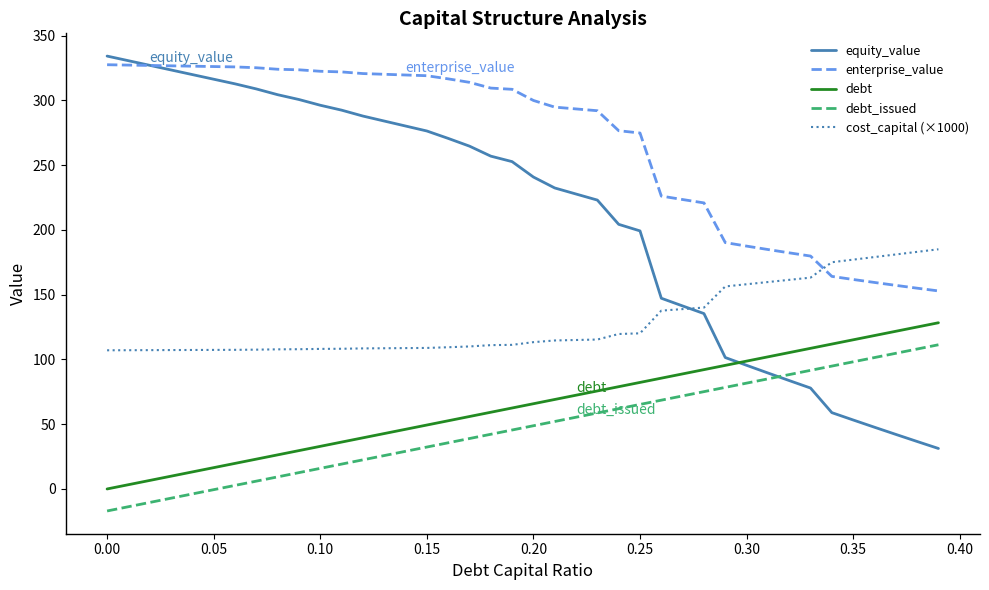

Is this an area chart (filled region under the line)?

No